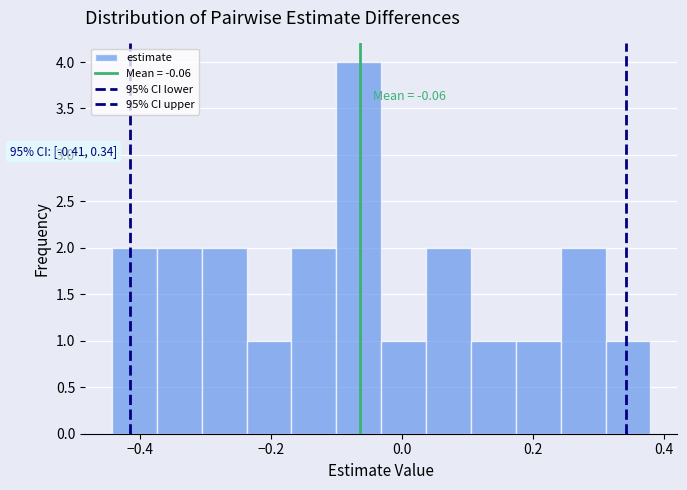

Around what value on the x-axis is the tallest bar? Give the approximate position of its centre, as read against the axis.

-0.06